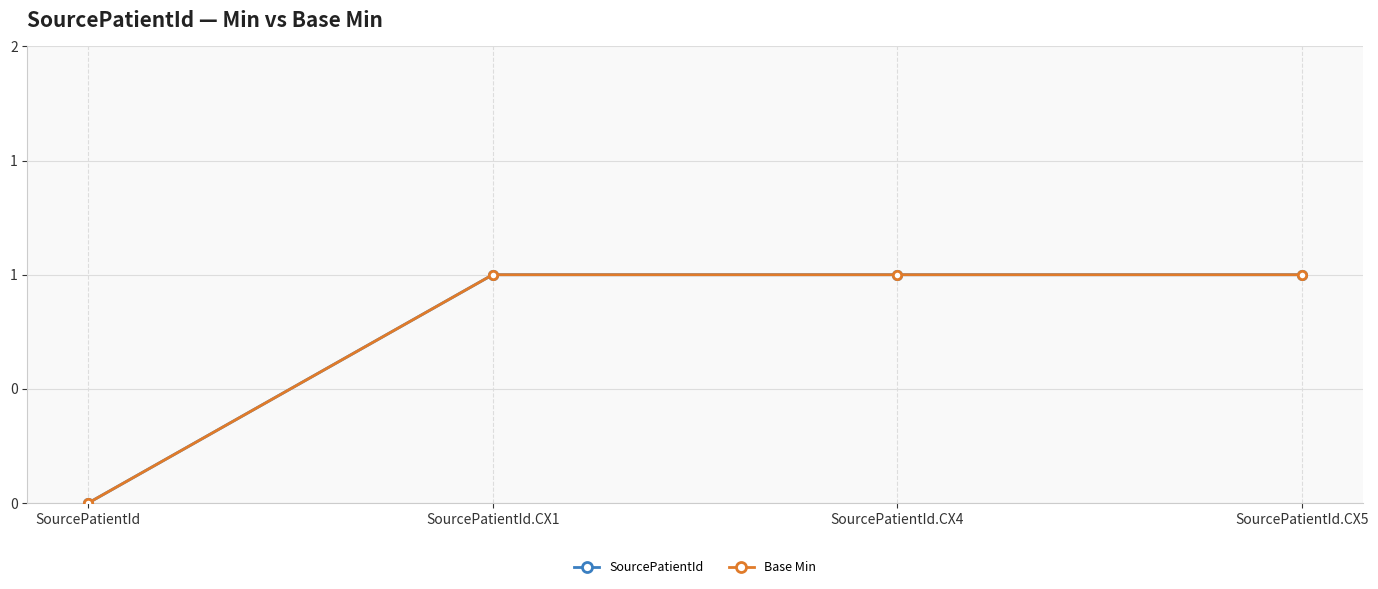

Rank the categories by Base Min value from highest to lowest.

SourcePatientId.CX1, SourcePatientId.CX4, SourcePatientId.CX5, SourcePatientId